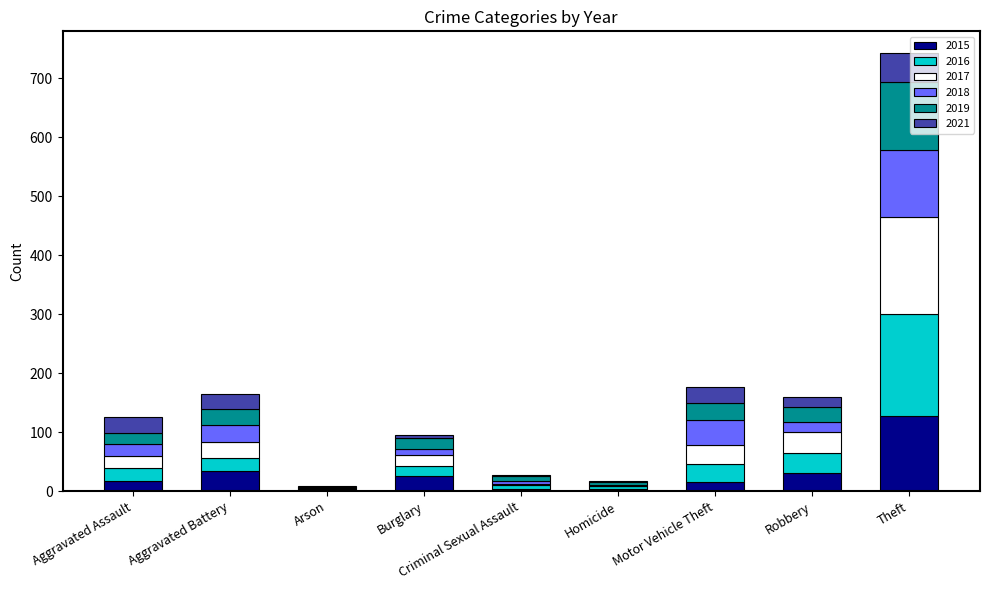

Where is 2015 nearest to the value 65?

Aggravated Battery